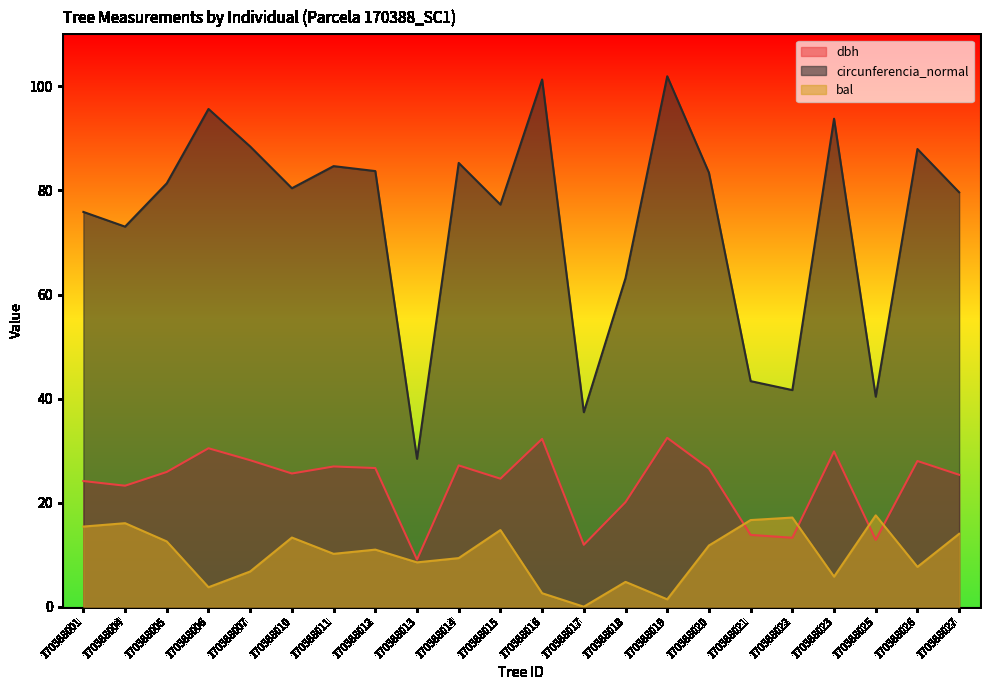

List the series in order of their overall mean, highest first.

circunferencia_normal, dbh, bal